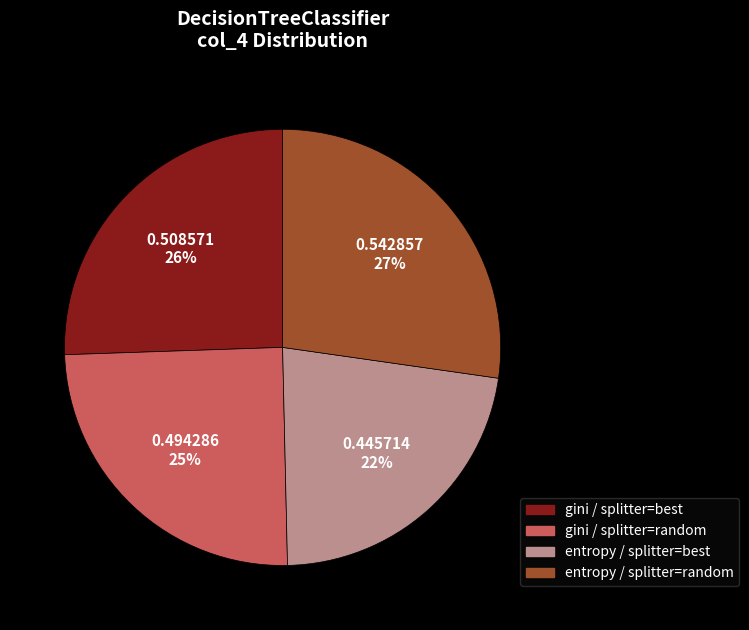

True or false: entropy / splitter=random accounts for 42% of the total.

False